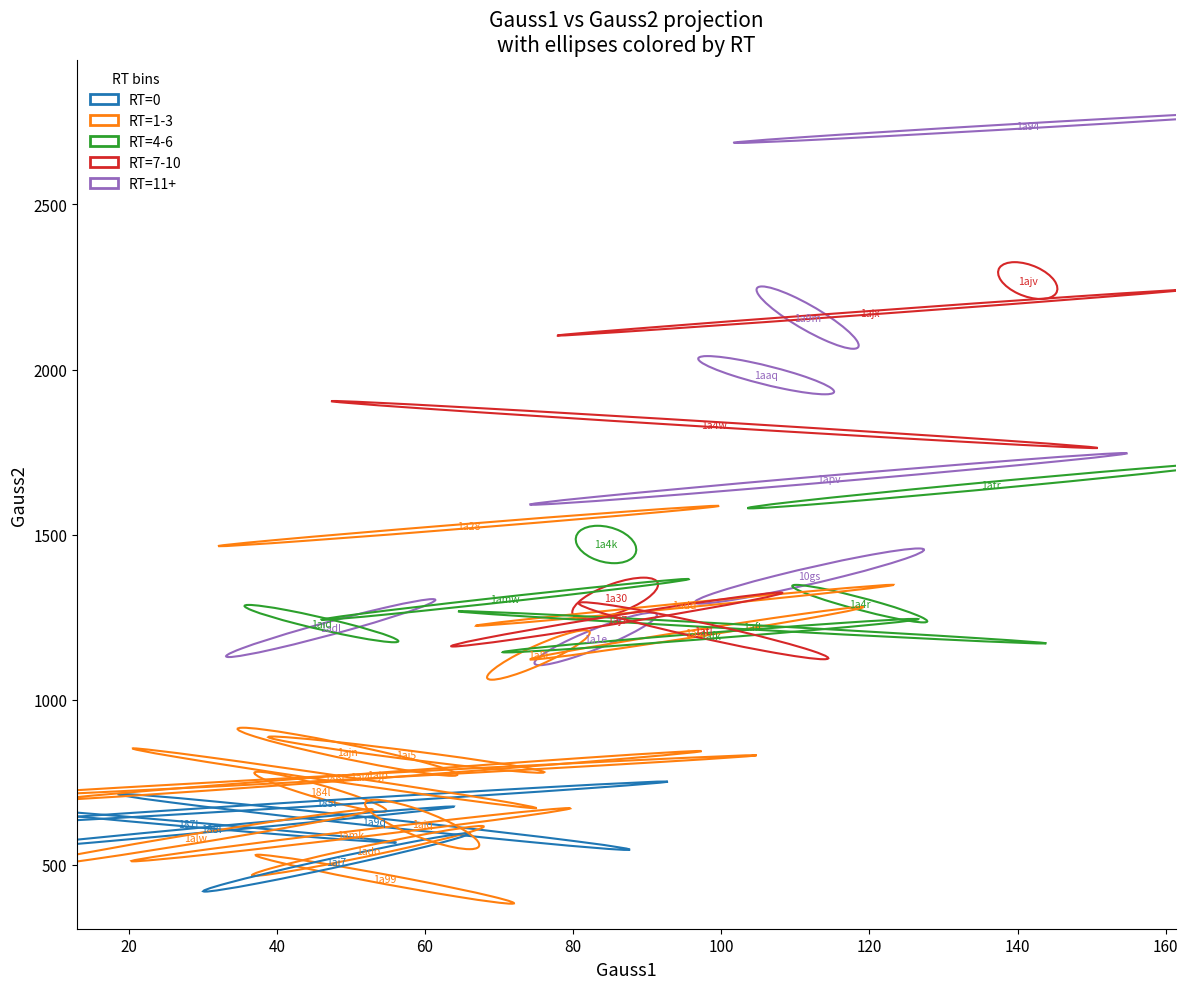

Which series contains the lowest Y value?

RT=1-3